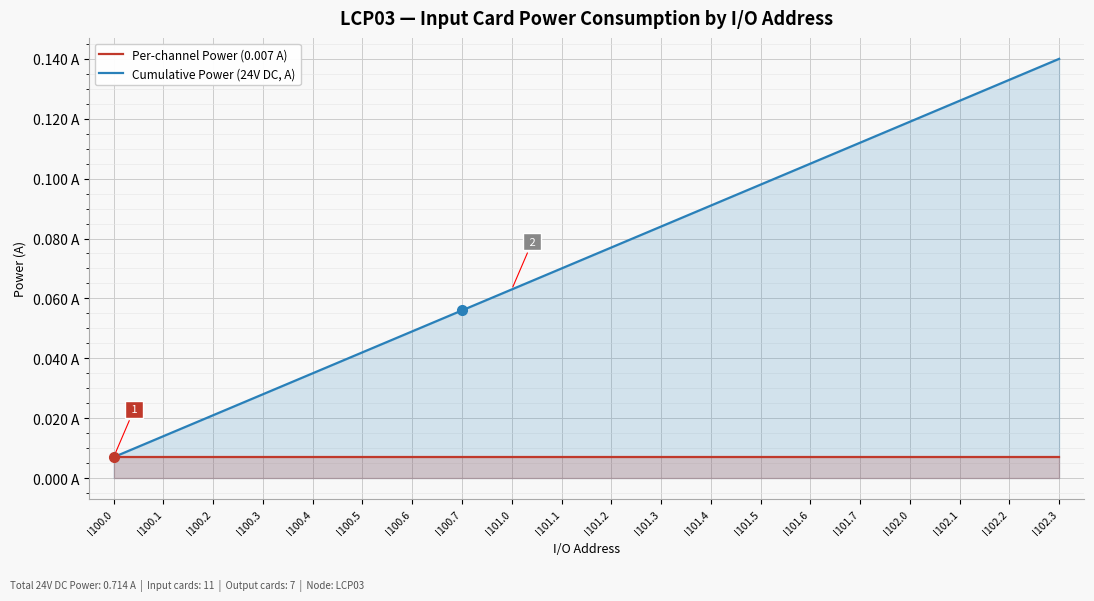

Reading left to right, what are all the values shown in this chart?

Cumulative Power (24V DC, A): 0.0	0.0	0.0	0.0	0.0	0.0	0.0	0.1	0.1	0.1	0.1	0.1	0.1	0.1	0.1	0.1	0.1	0.1	0.1	0.1
Per-channel Power (0.007 A): 0.0	0.0	0.0	0.0	0.0	0.0	0.0	0.0	0.0	0.0	0.0	0.0	0.0	0.0	0.0	0.0	0.0	0.0	0.0	0.0